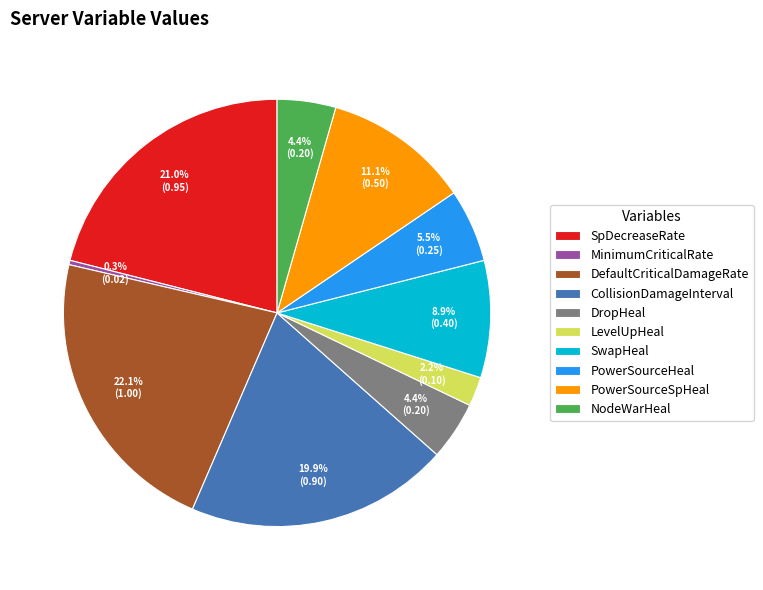

Which slice is the largest?

DefaultCriticalDamageRate